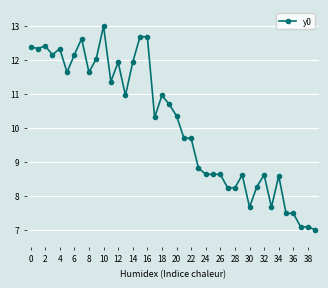

What is the greatest value displayed?

13.0